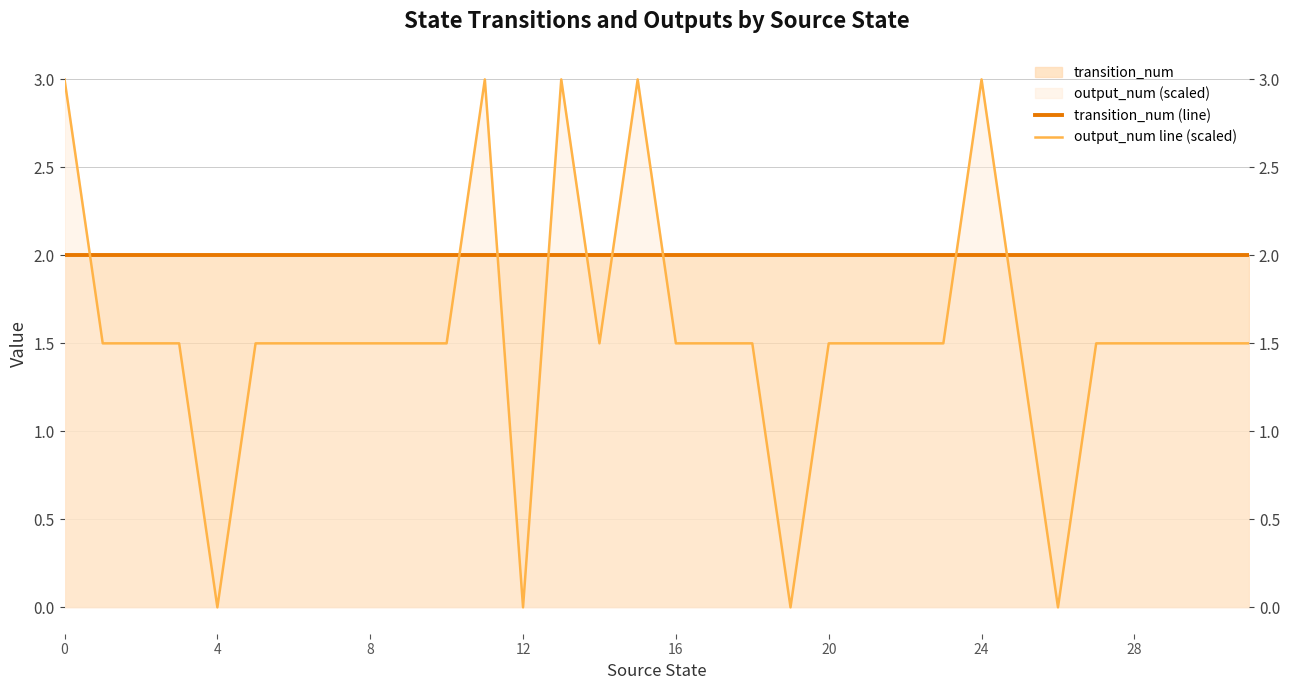

Is the value of output_num line (scaled) at 0 greater than the value of transition_num (line) at 4?

Yes